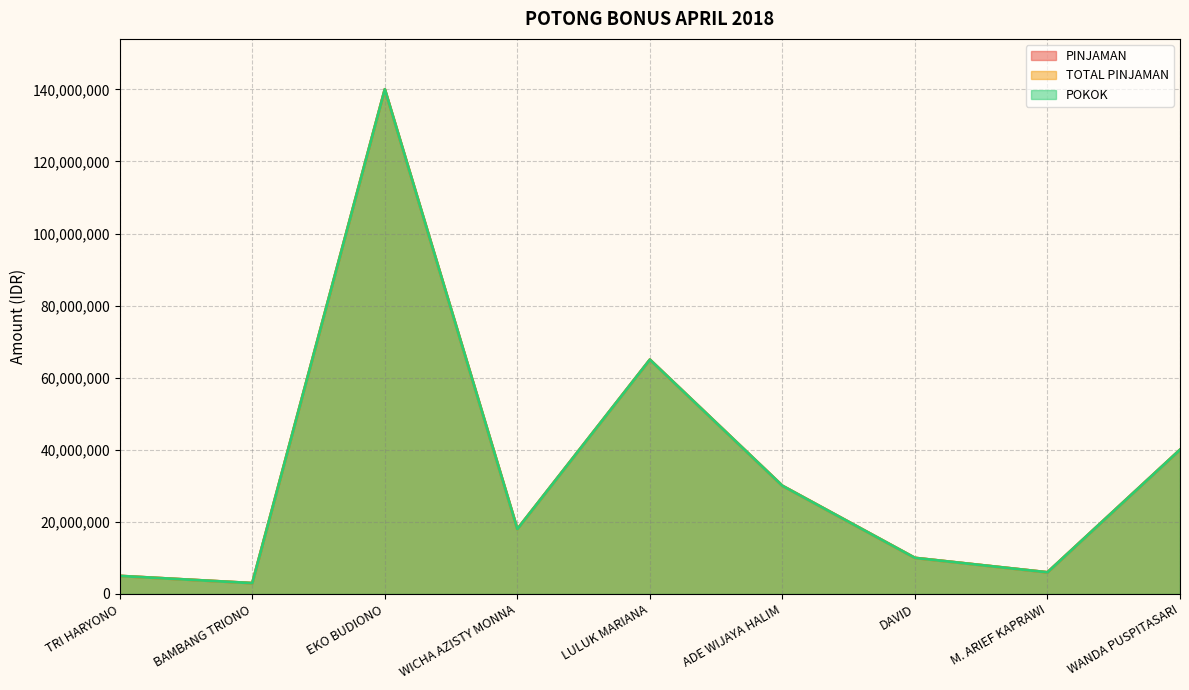

What are all the series names shown in the legend?

PINJAMAN, TOTAL PINJAMAN, POKOK